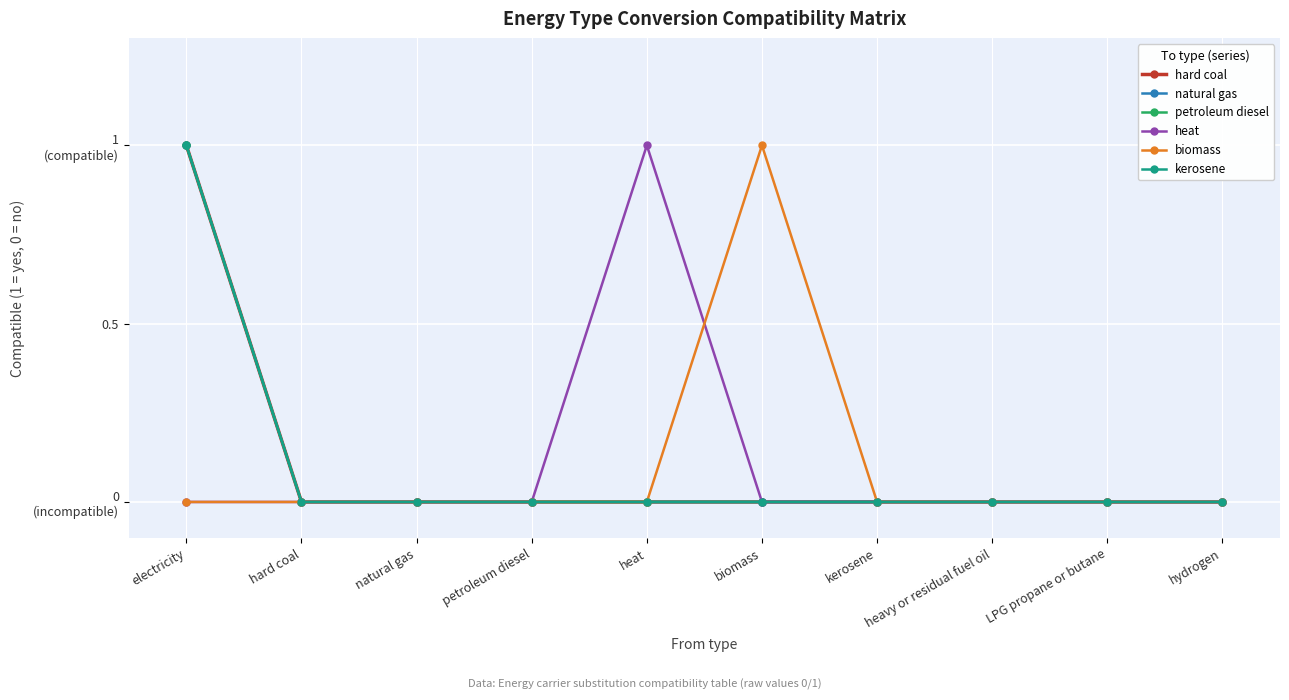

Which series has the widest spread of values?

hard coal